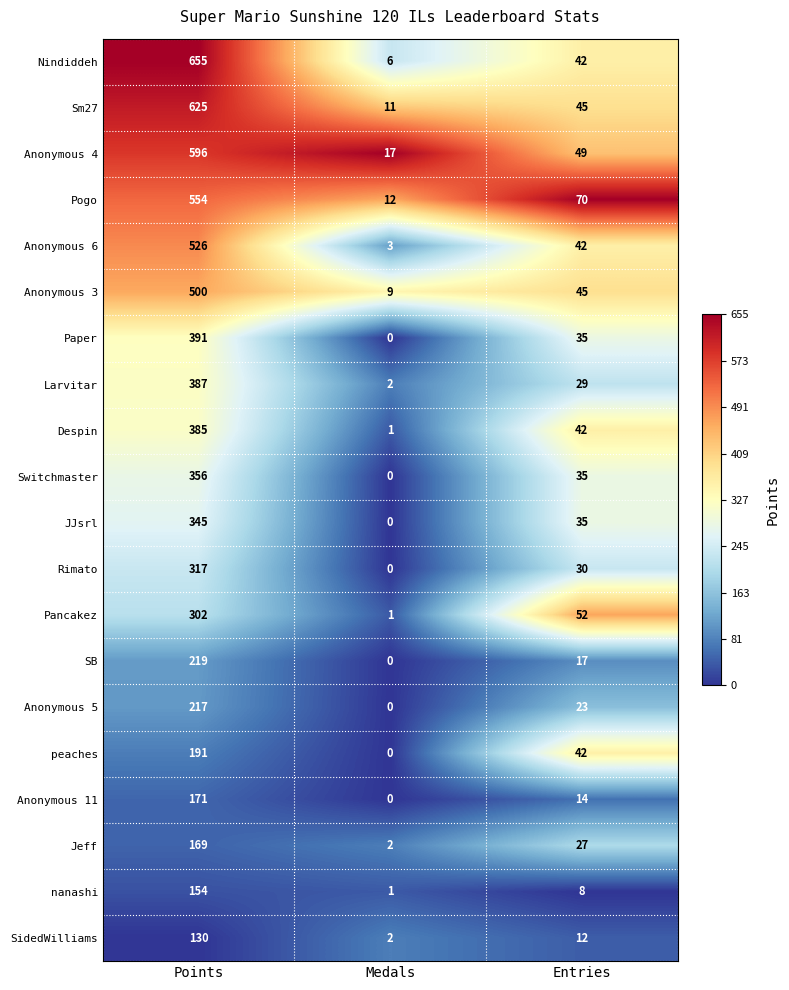

At which label does Jeff reach its minimum?

Medals